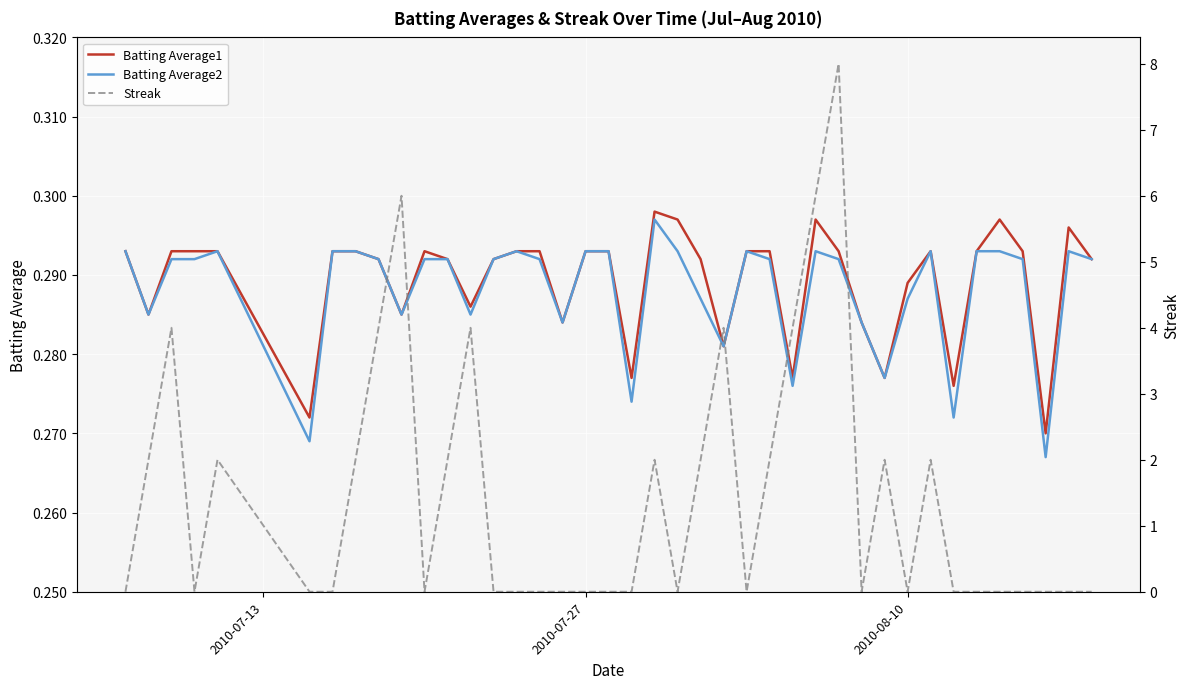

The Streak series shows 0.5 at 20. True or false?

False